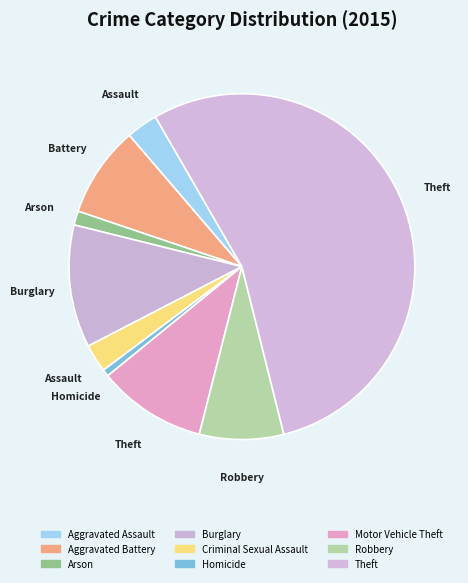

Does any single category account for the majority?

Yes